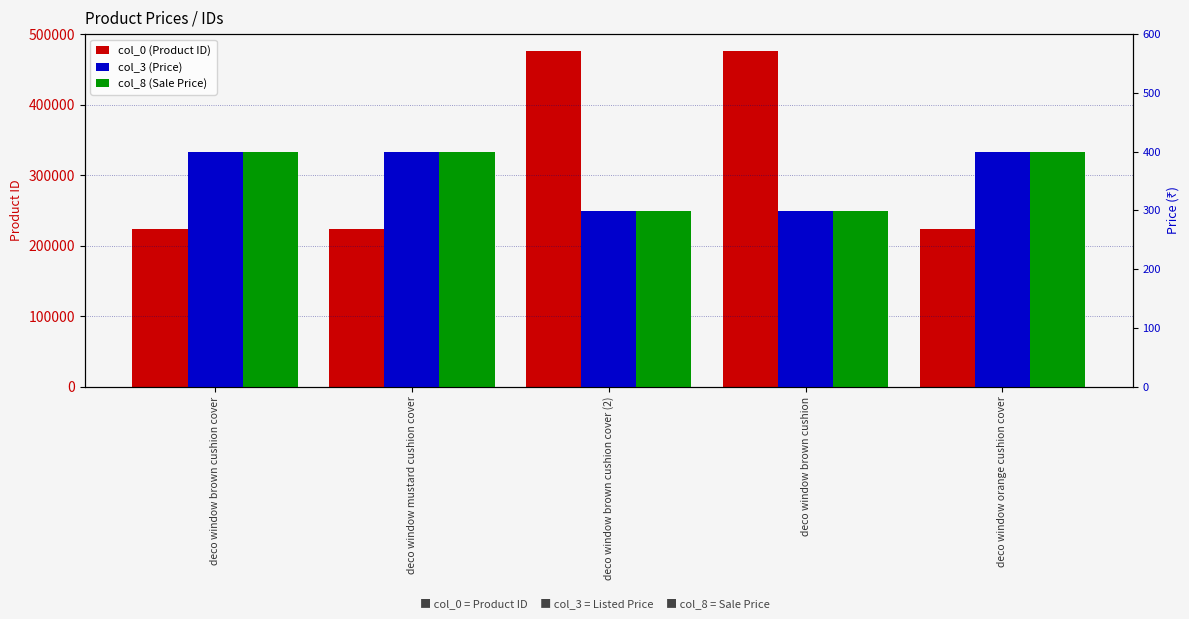

What is the value of the col_3 (Price) bar at the 5th from the left?

399